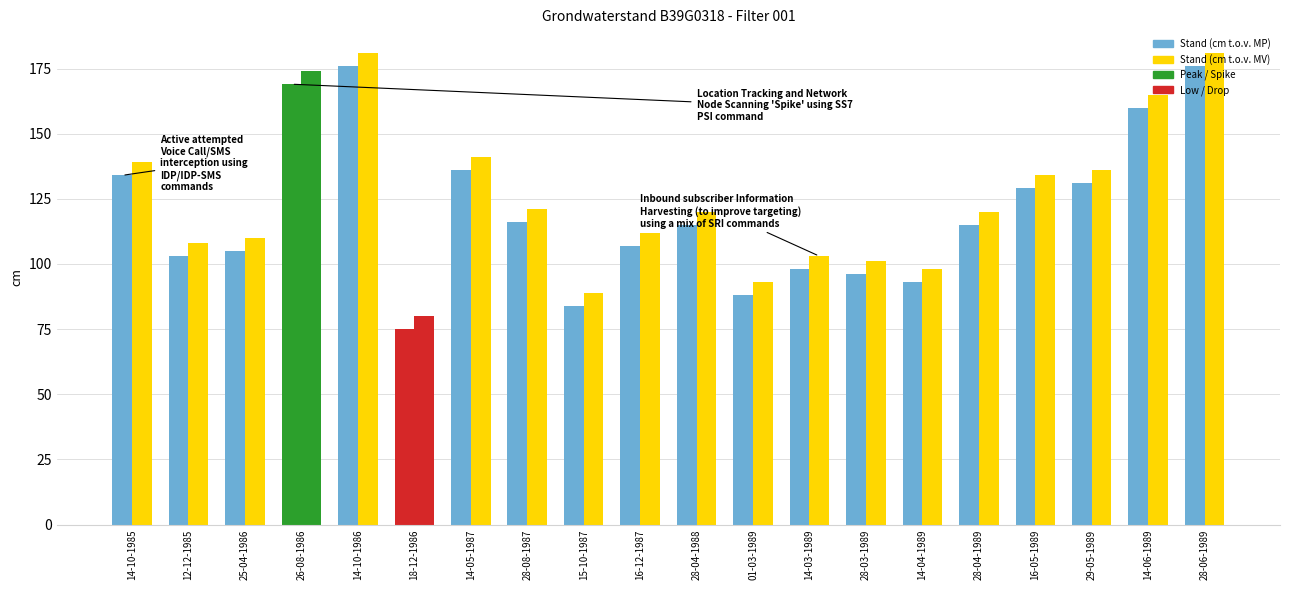

At which label does Stand (cm t.o.v. MP) first exceed 115?

14-10-1985